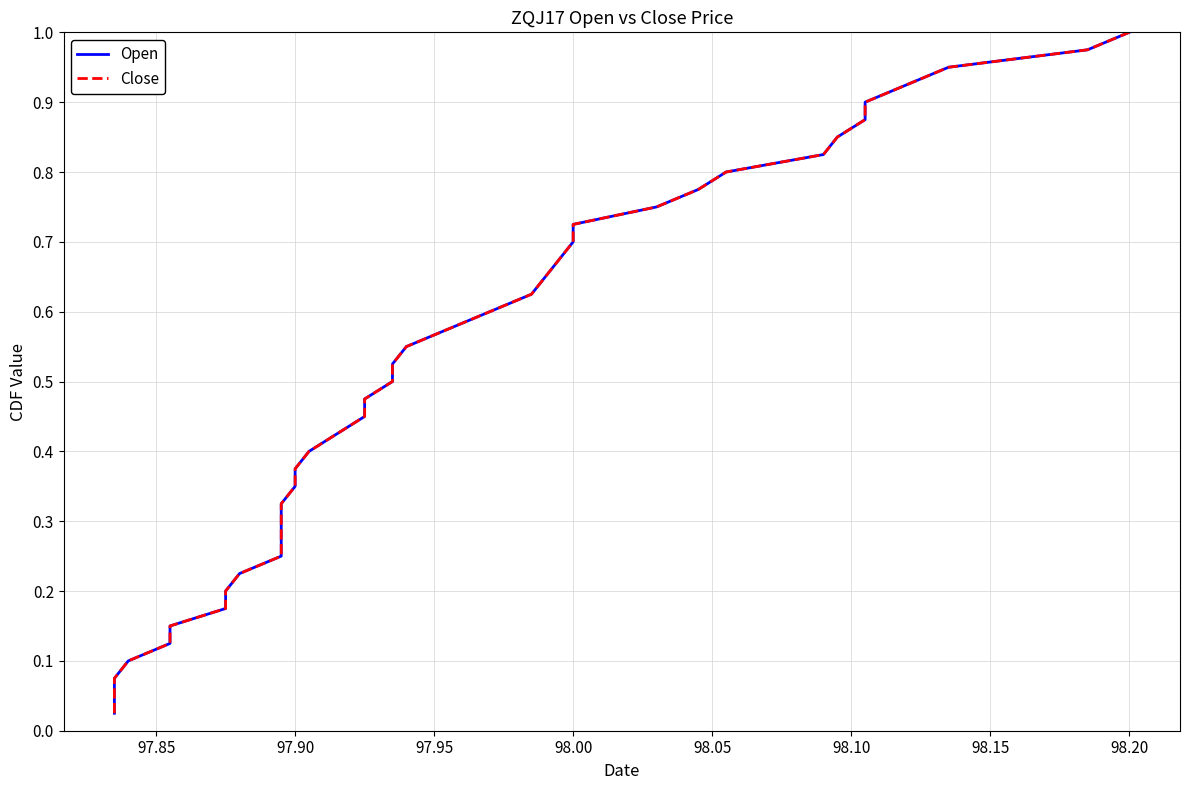

True or false: Open and Close cross at least once.

False